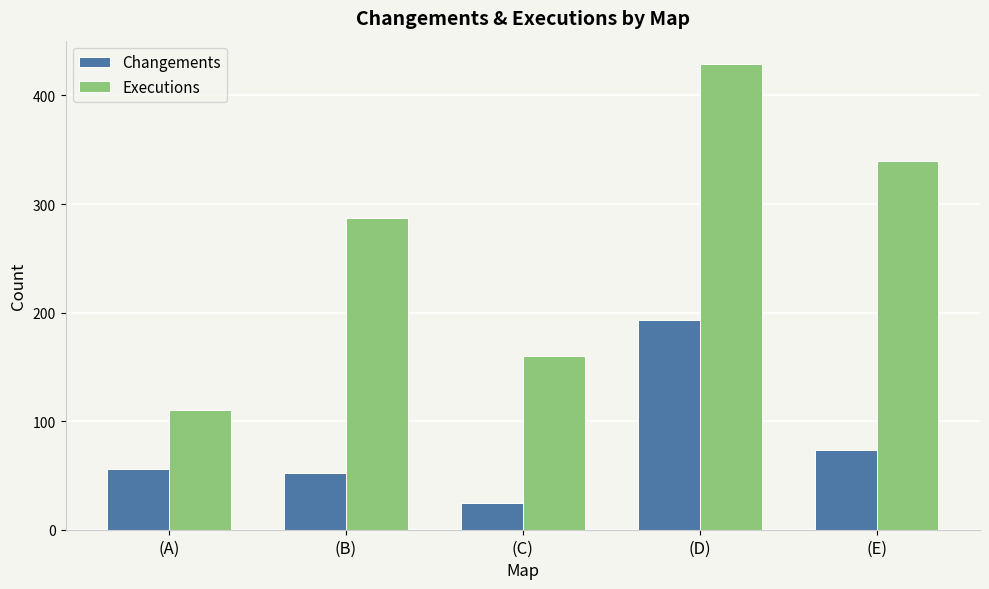

How many groups of bars are there?

5